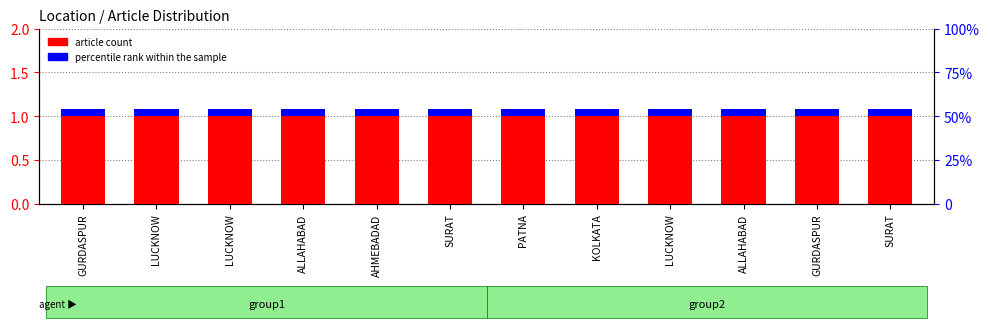

Reading left to right, what are all the values shown in this chart?

article count: 1.0	1.0	1.0	1.0	1.0	1.0	1.0	1.0	1.0	1.0	1.0	1.0
percentile rank within the sample: 0.1	0.1	0.1	0.1	0.1	0.1	0.1	0.1	0.1	0.1	0.1	0.1